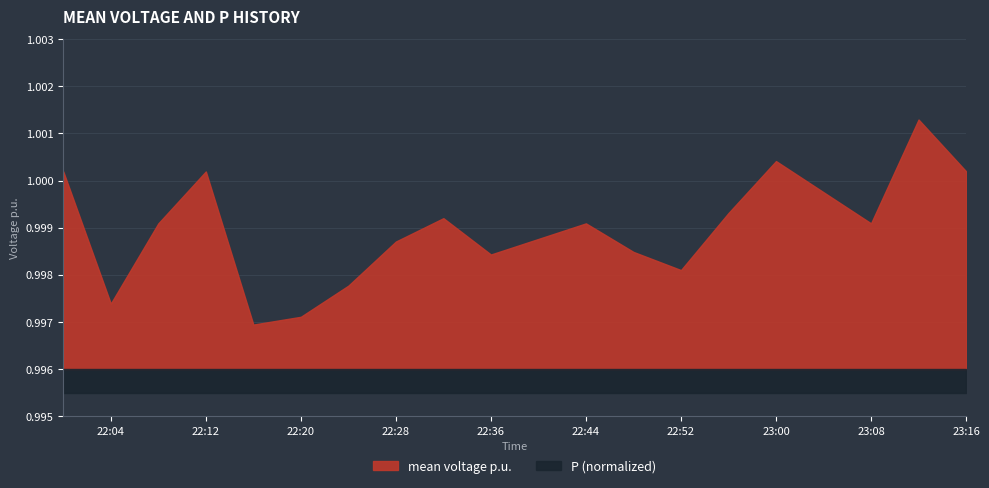

List the labels in order of value, largest first.

2023-09-05 23:12:00, 2023-09-05 23:00:00, 2023-09-05 23:16:00, 2023-09-05 22:12:00, 2023-09-05 22:00:00, 2023-09-05 23:04:00, 2023-09-05 22:56:00, 2023-09-05 22:32:00, 2023-09-05 23:08:00, 2023-09-05 22:08:00, 2023-09-05 22:44:00, 2023-09-05 22:40:00, 2023-09-05 22:28:00, 2023-09-05 22:48:00, 2023-09-05 22:36:00, 2023-09-05 22:52:00, 2023-09-05 22:24:00, 2023-09-05 22:04:00, 2023-09-05 22:20:00, 2023-09-05 22:16:00